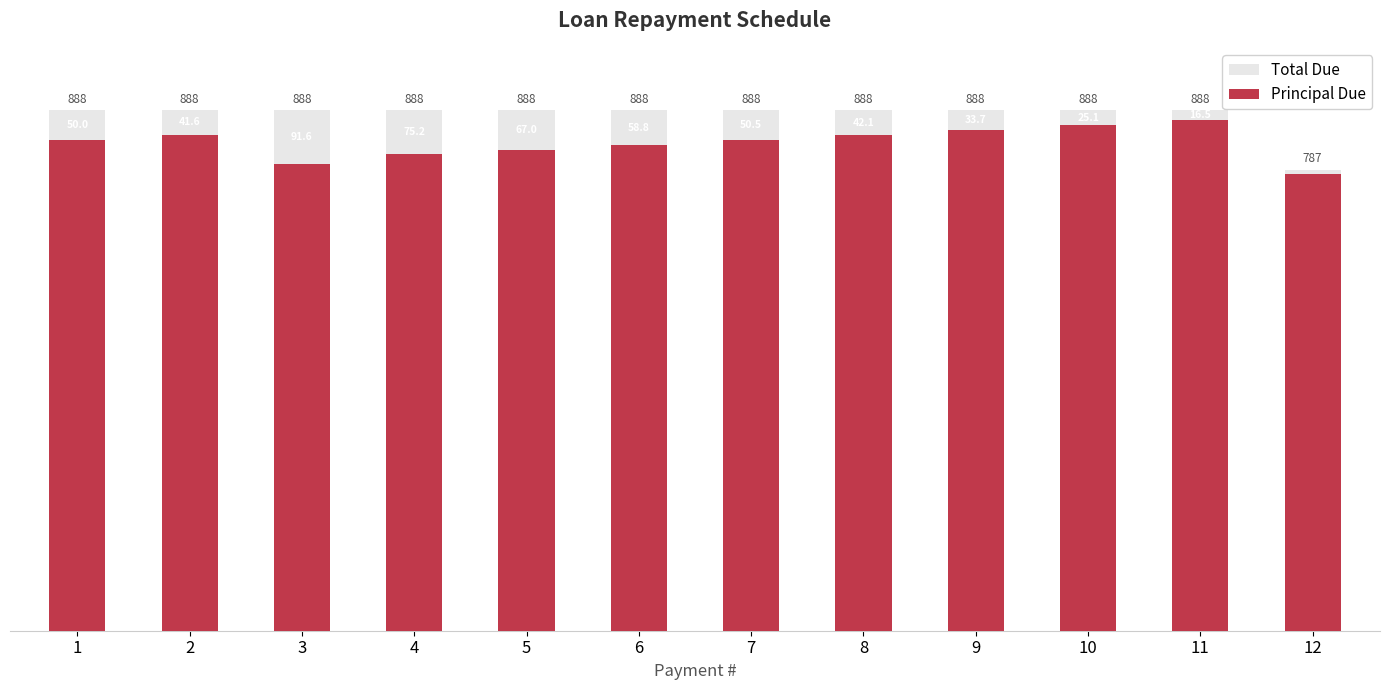

Reading right to left, what are all the values shown in this chart?

Total Due: 786.7	888.5	888.5	888.5	888.5	888.5	888.5	888.5	888.5	888.5	888.5	888.5
Principal Due: 778.9	872.0	863.4	854.8	846.3	838.0	829.7	821.5	813.3	796.9	846.9	838.5